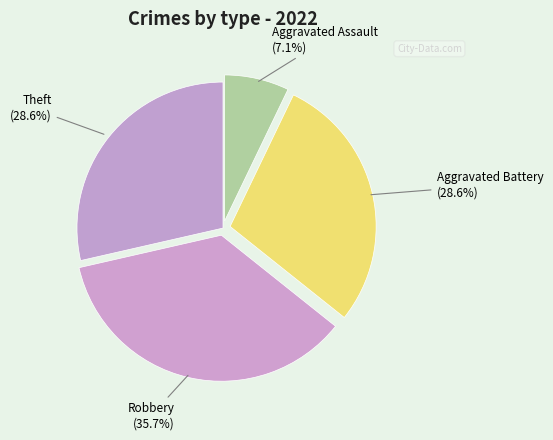

Is there a majority slice in this chart?

No